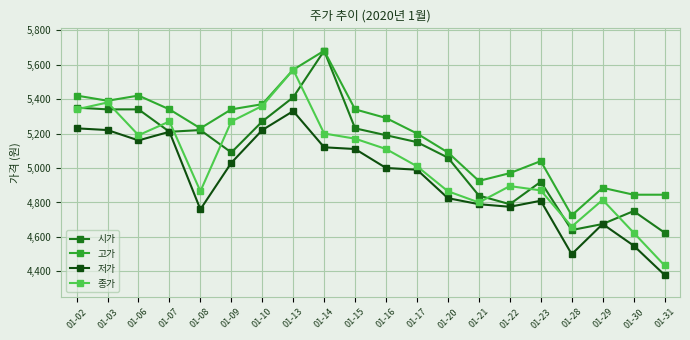

Is it true that 시가 equals 1514 at 01-15?

False